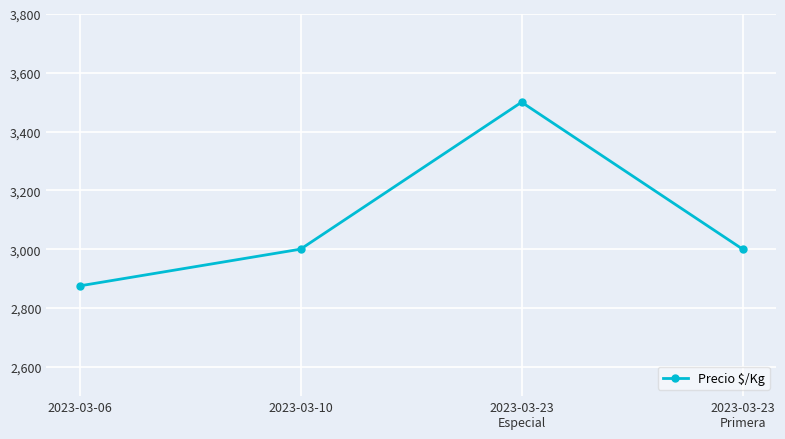

True or false: there are more than 2 points higher than both neighbors.

False